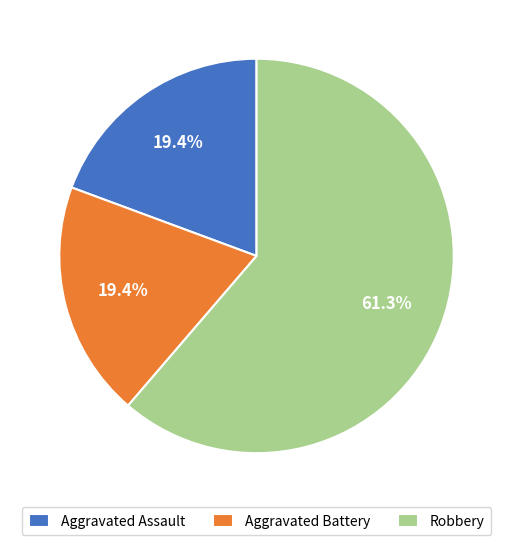

True or false: Aggravated Battery accounts for 19% of the total.

True